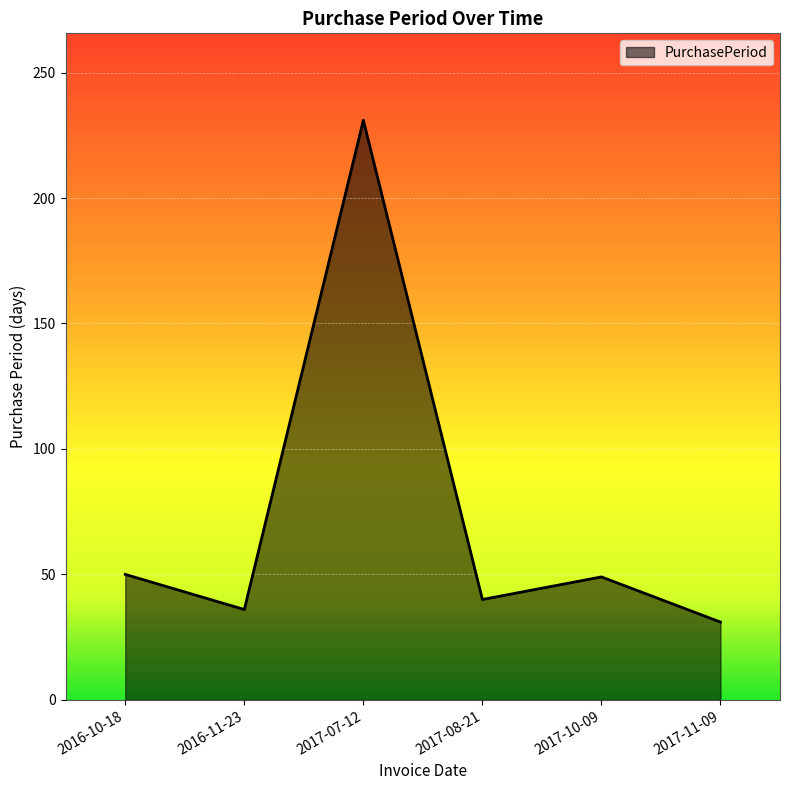

Which has a higher value, 2016-10-18 or 2016-11-23?

2016-10-18